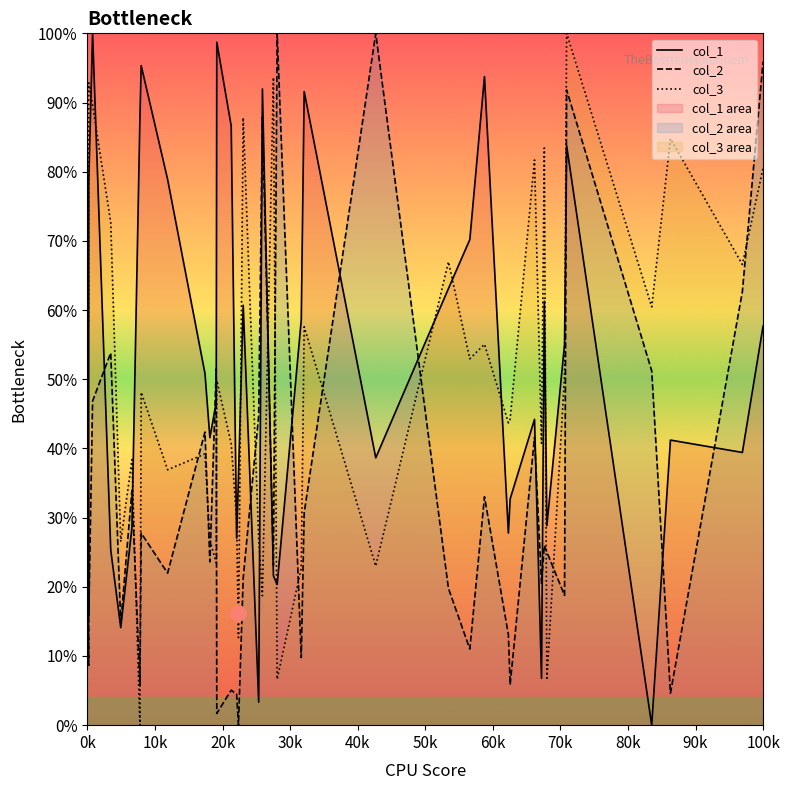

Which series contains the highest Y value?

col_1